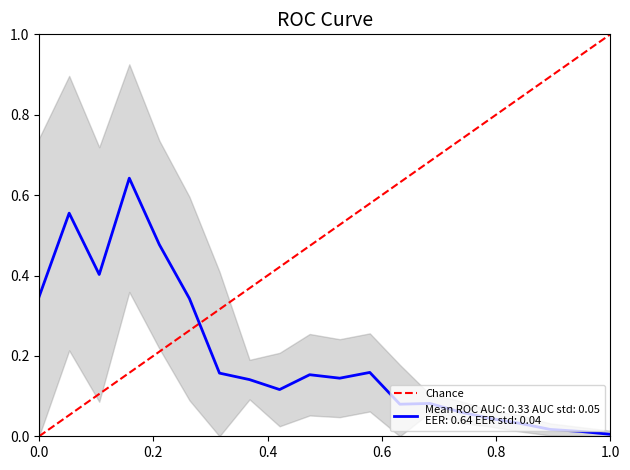

Does the chart have visible grid lines?

No